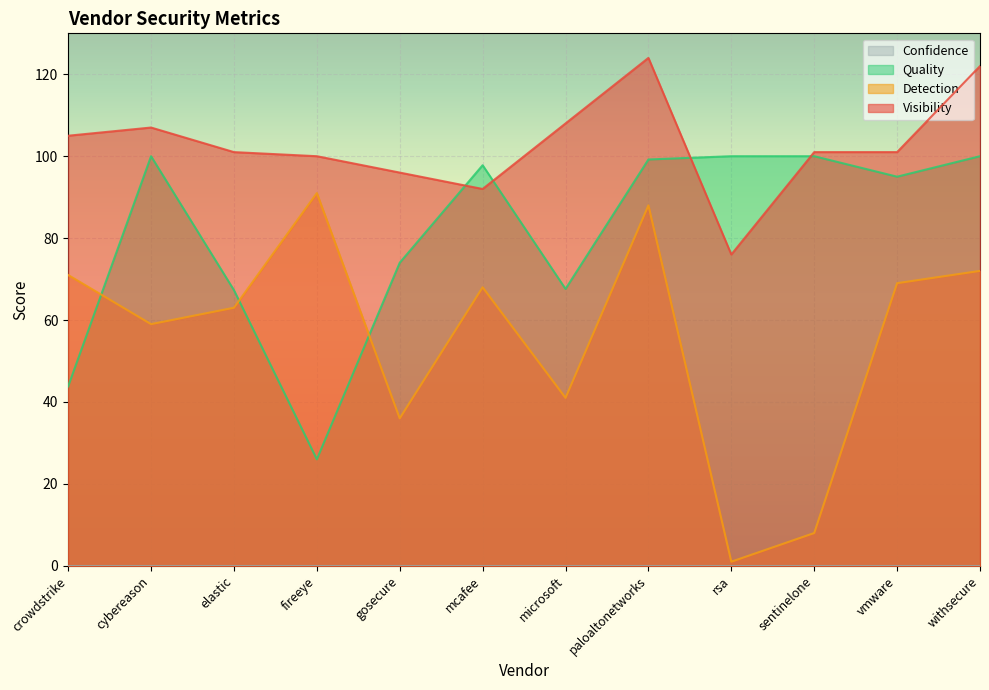

What is the sum of all Visibility values?

1233.0